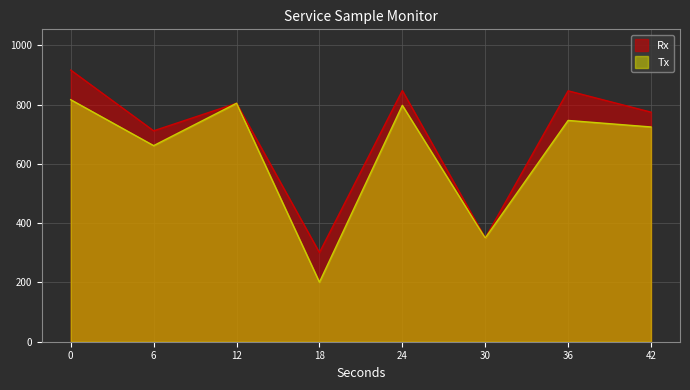

What is the greatest value displayed?

917